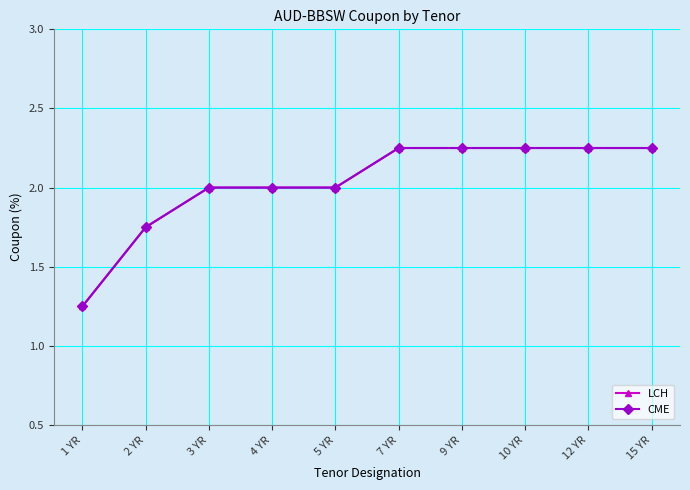

At which category does the chart reach its peak across all series?

7 YR